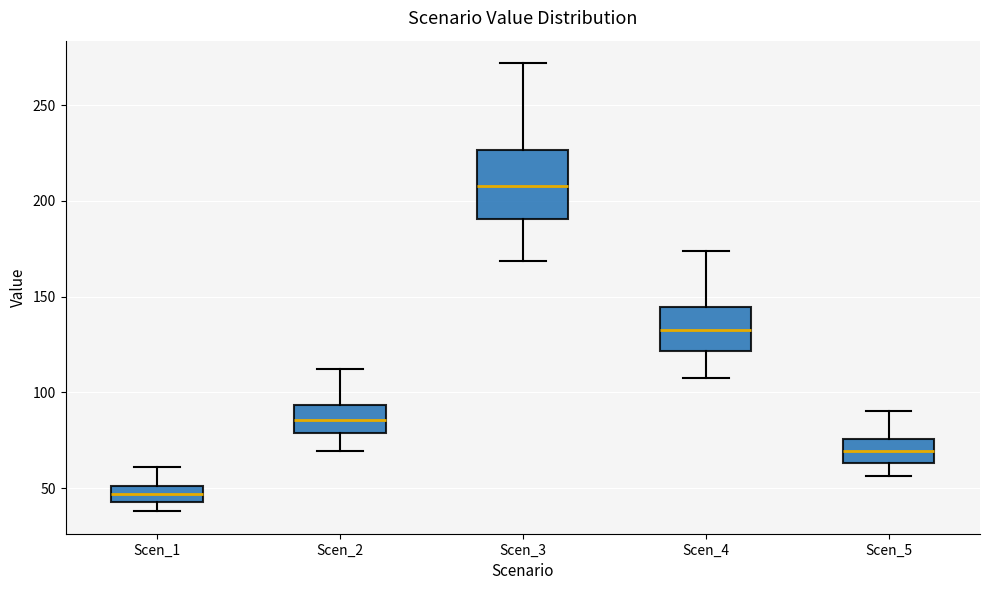

Reading left to right, read every box against the y-axis: the position of its median line, the range the box covers, and the ends of its whiskers. The values are not printed on the chart, so give them approximately, as read against the axis.

Scen_1: median 45 (inside the box), box 45 to 50, whiskers 40 to 60
Scen_2: median 85, box 80 to 95, whiskers 70 to 110
Scen_3: median 210, box 190 to 225, whiskers 170 to 270
Scen_4: median 135, box 120 to 145, whiskers 110 to 175
Scen_5: median 70, box 65 to 75, whiskers 55 to 90